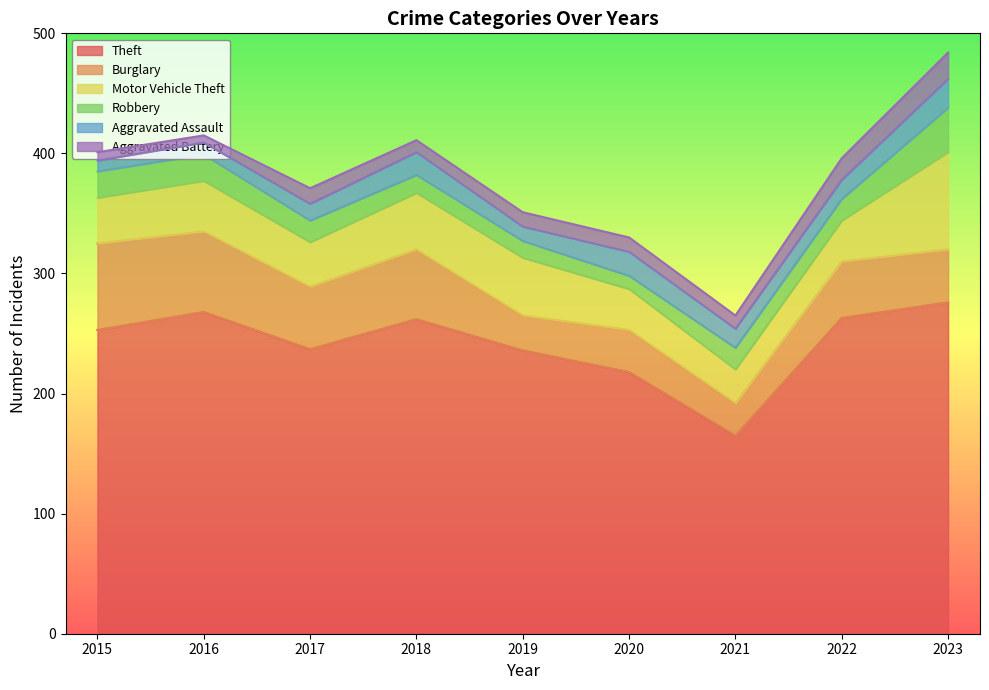

At which category does Theft reach its first local peak?

2016